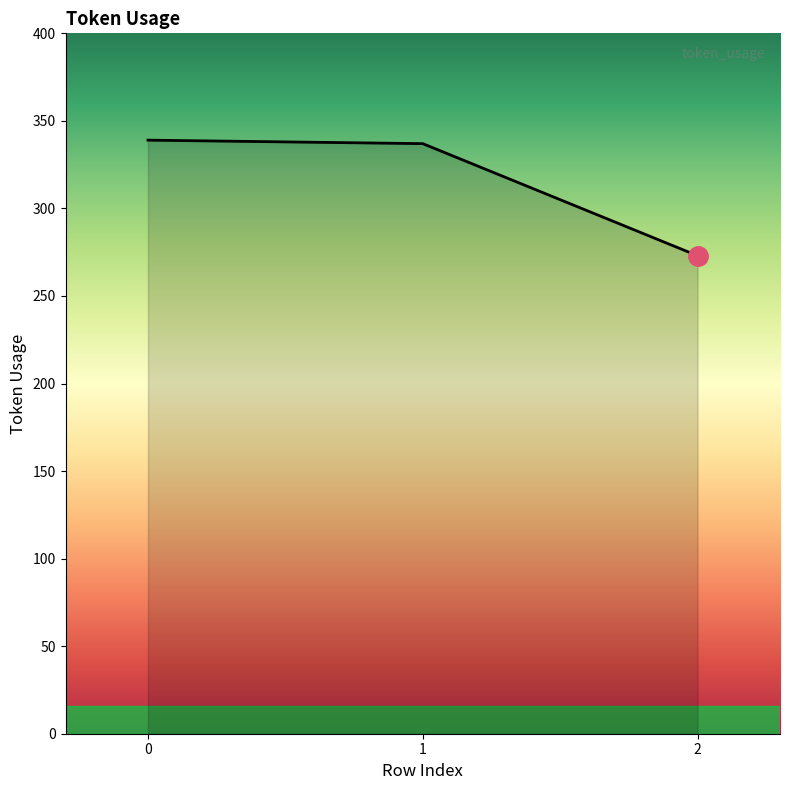

What is the greatest value displayed?

339